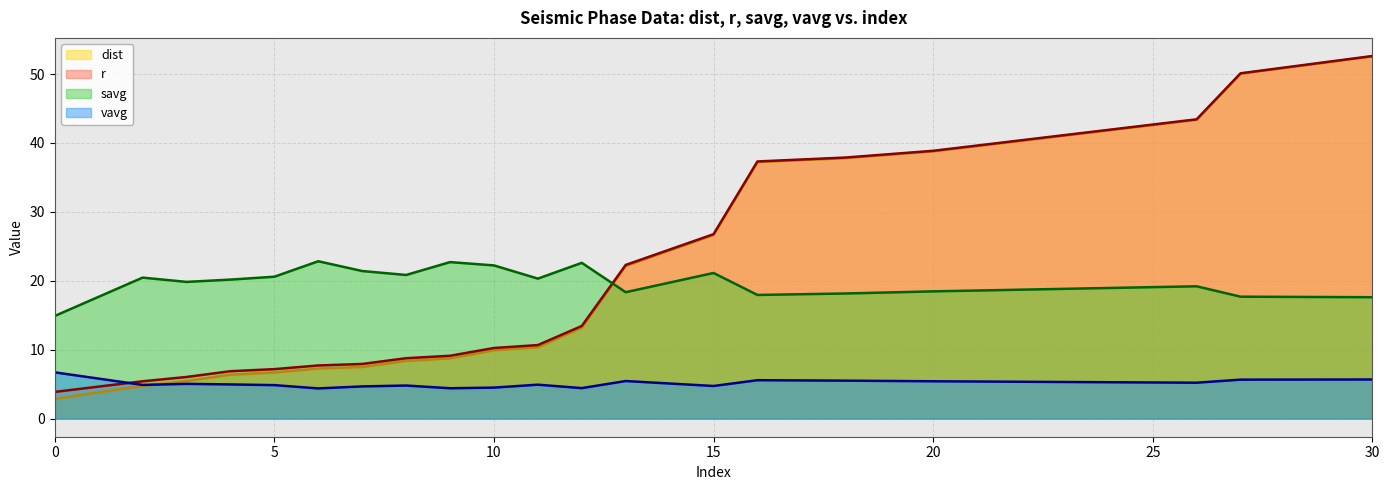

Rank the series by their maximum value, from highest to lowest.

r, dist, savg, vavg